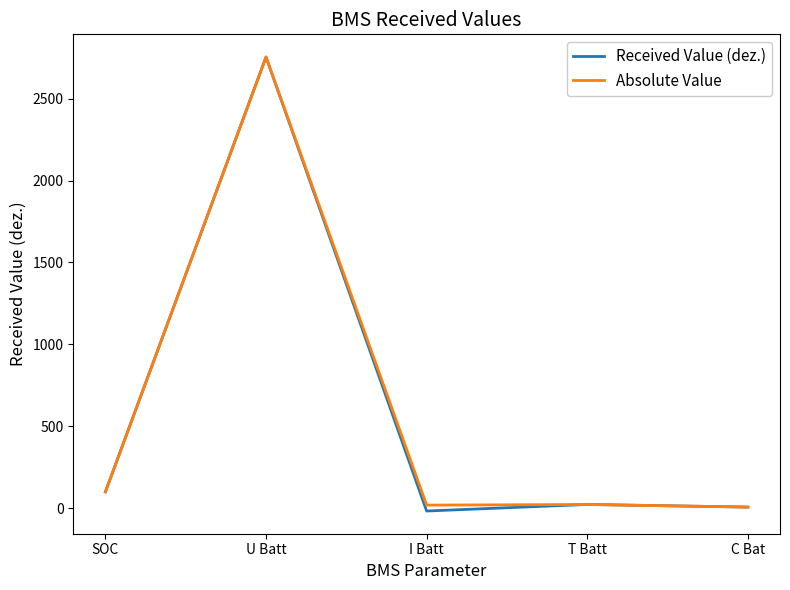

What is the average value of the Absolute Value series?

580